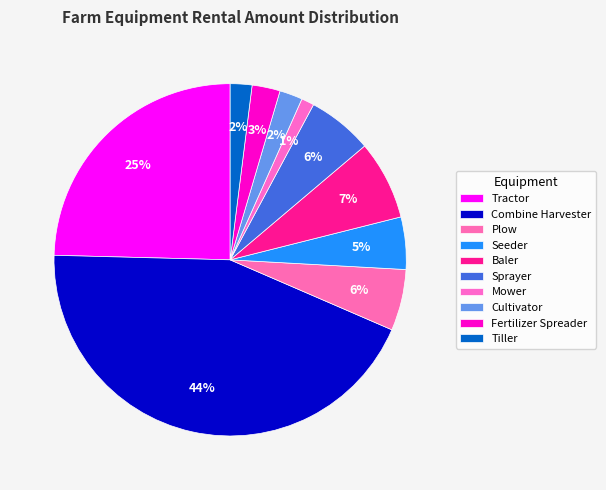

How many segments does this pie chart have?

10